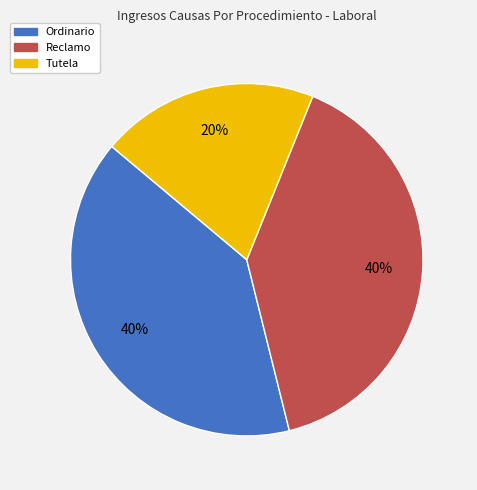

What is the smallest slice in the pie chart?

Tutela